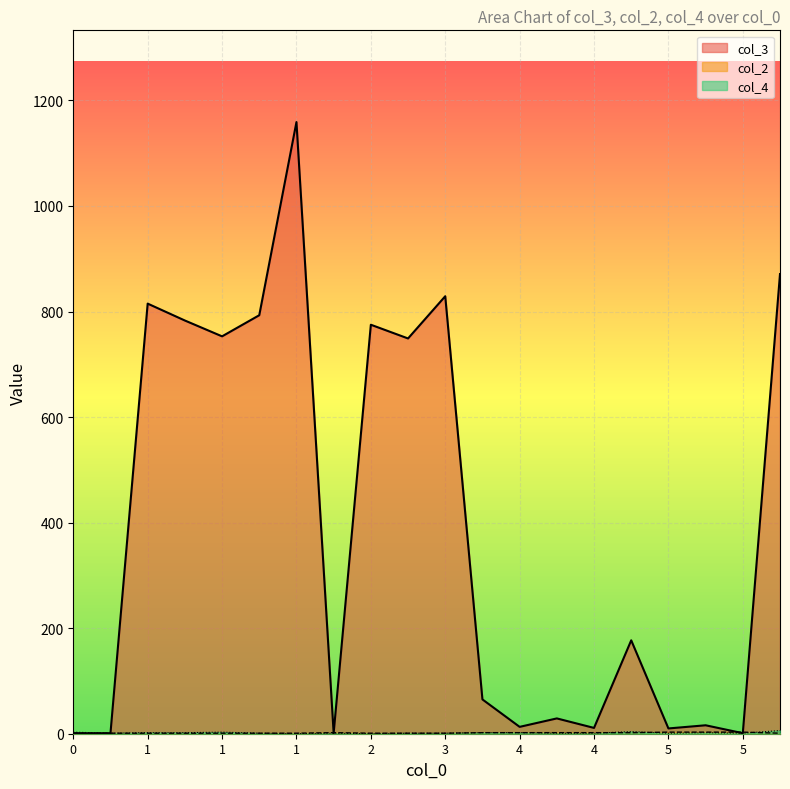

Which series has the largest total across all categories?

col_3